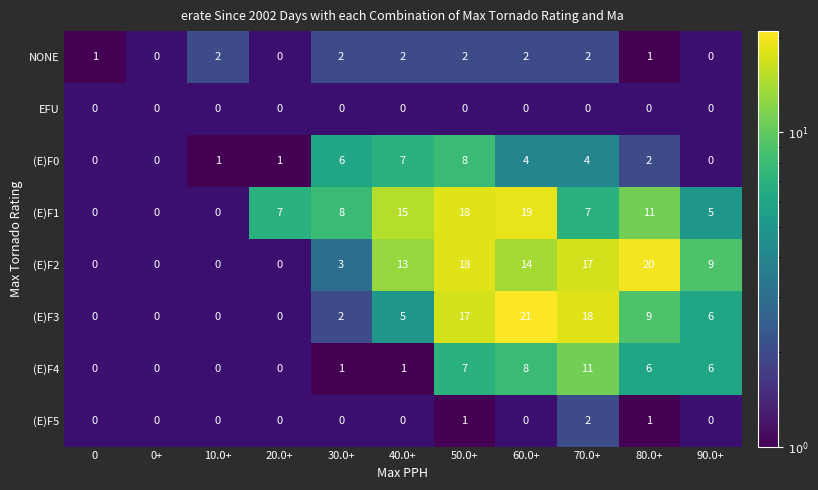

How many series are shown in this chart?

8